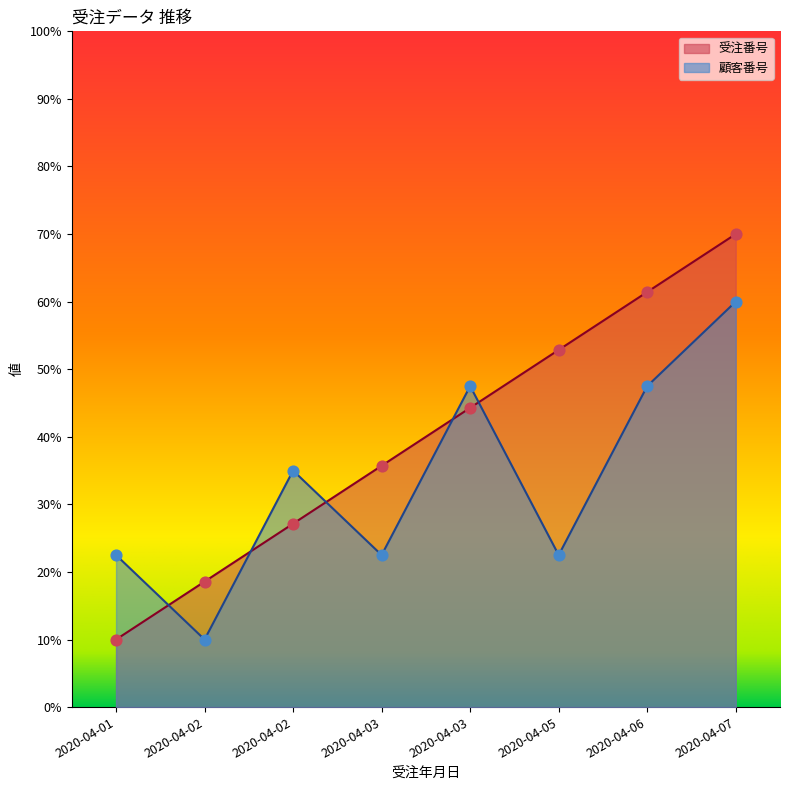

Which series contains the highest Y value?

受注番号